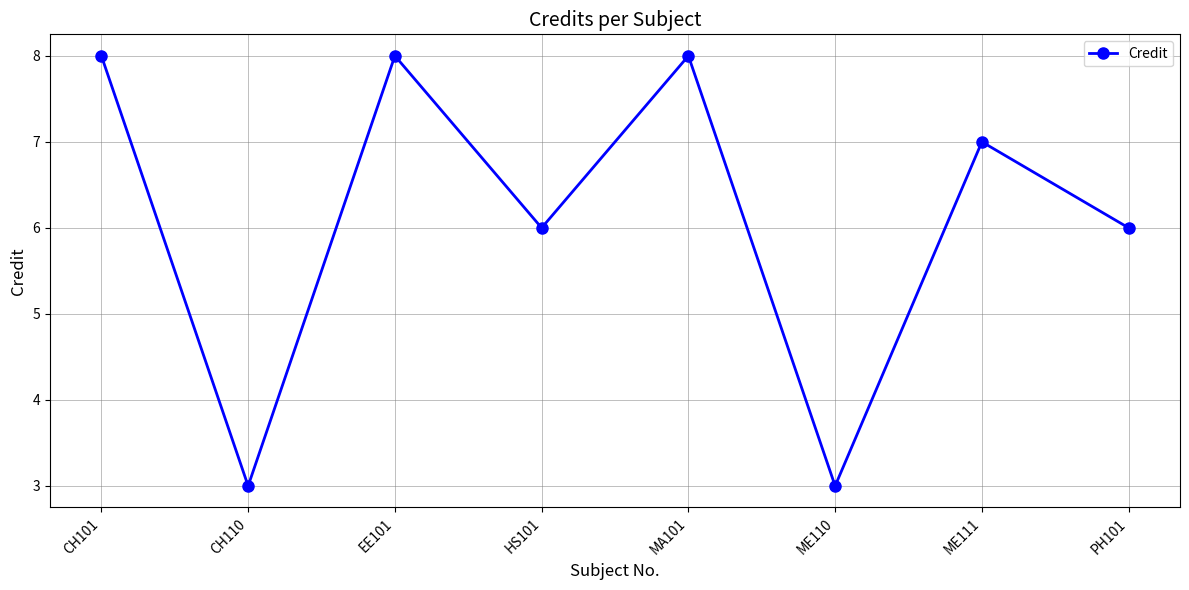

How many values are below 7?

4